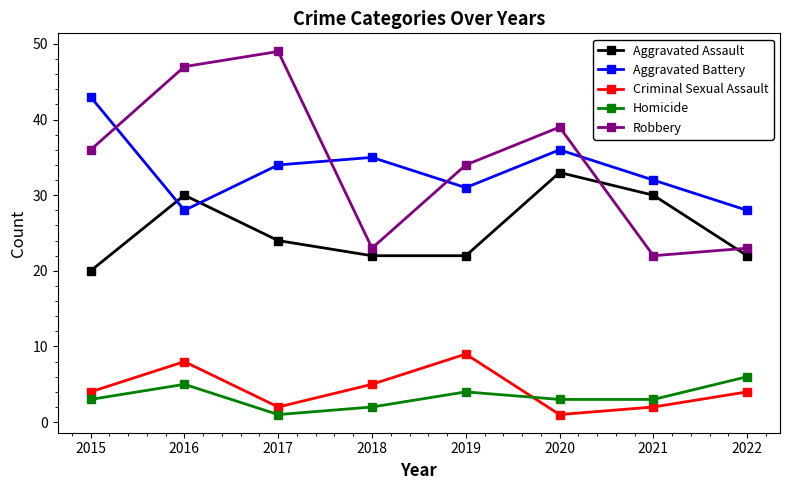

How many lines are shown in the chart?

5